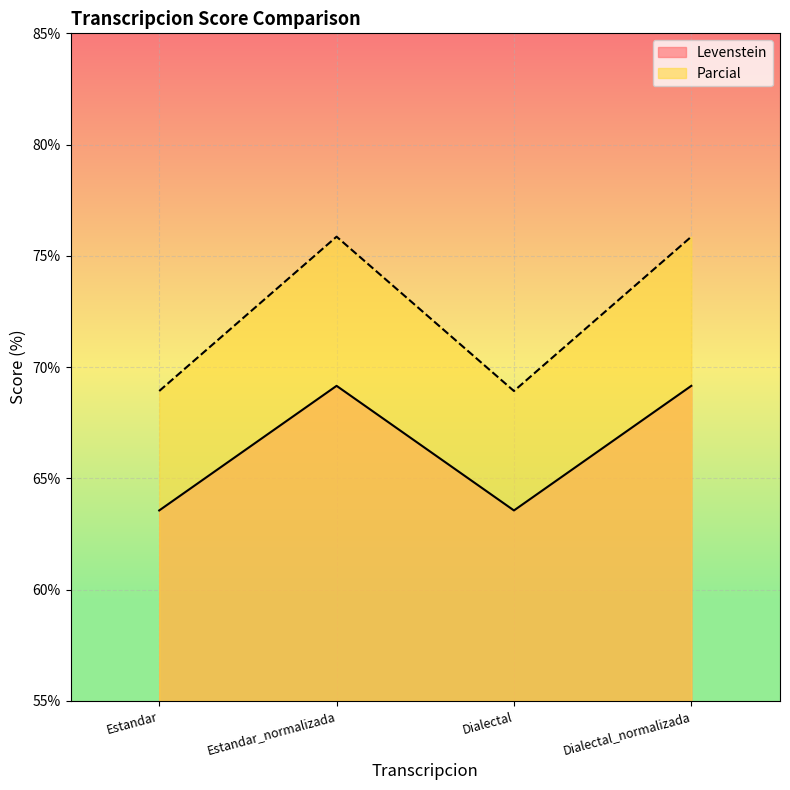

How many interior local valleys does the Levenstein series have?

1